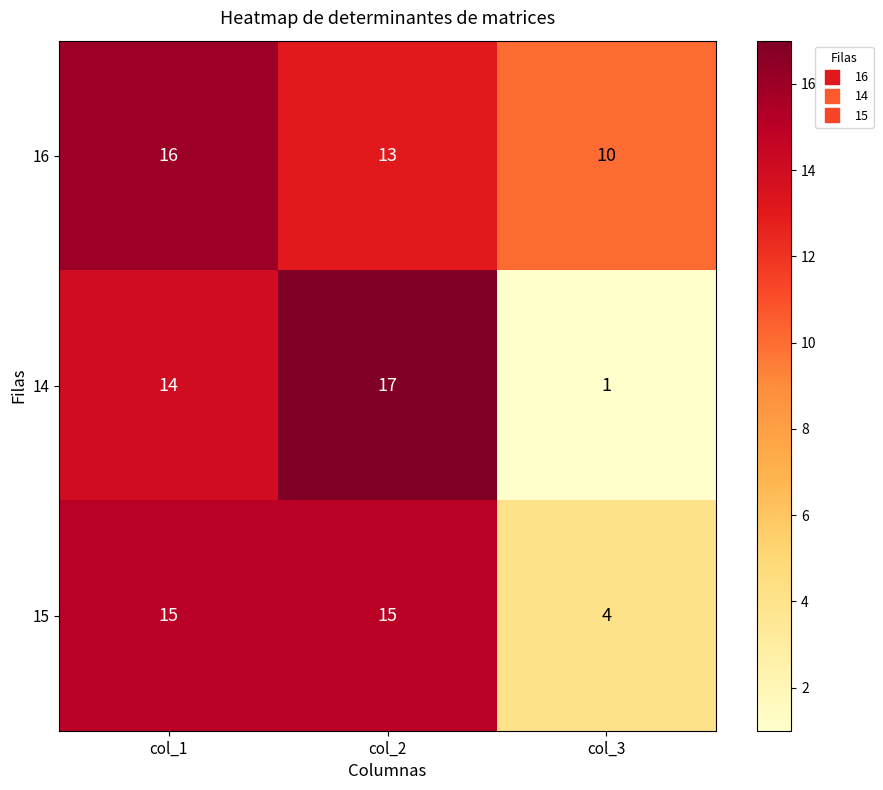

The value of 16 at col_2 is 13. True or false?

True